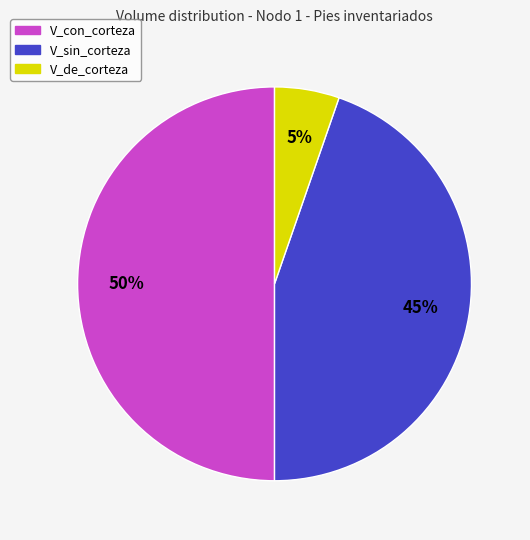

To the nearest percent, what is the difference between the largest and smallest slice percentages?

45%